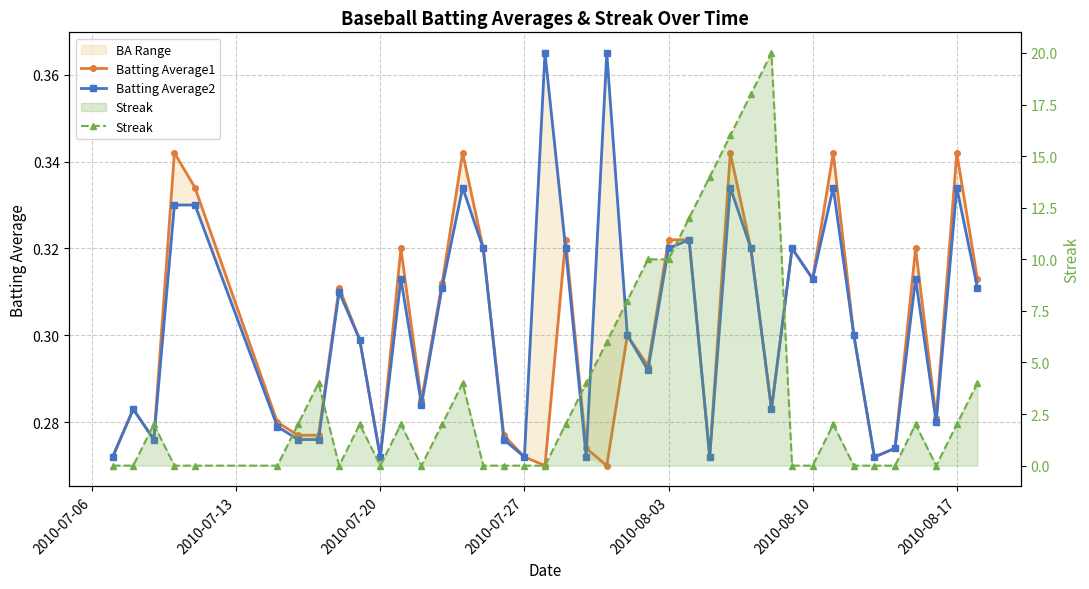

Is this an area chart (filled region under the line)?

No